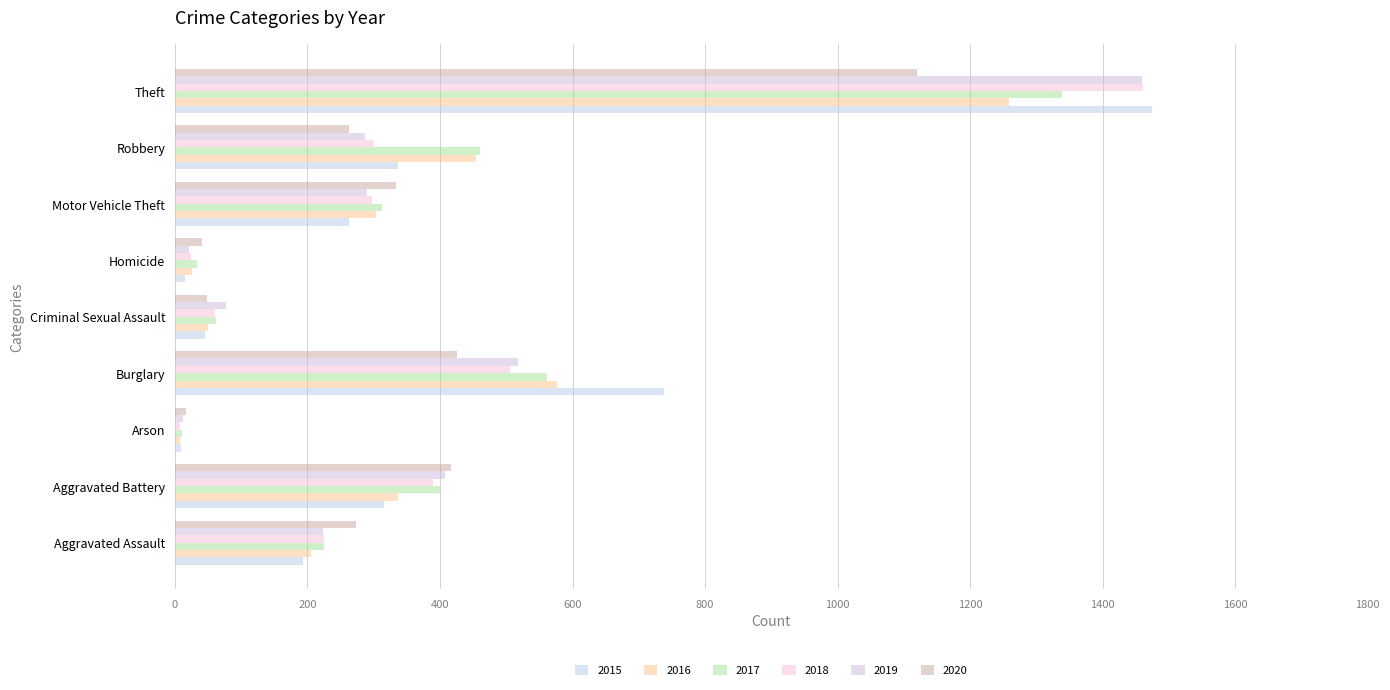

How many data points in 2018 are less than 298?

4